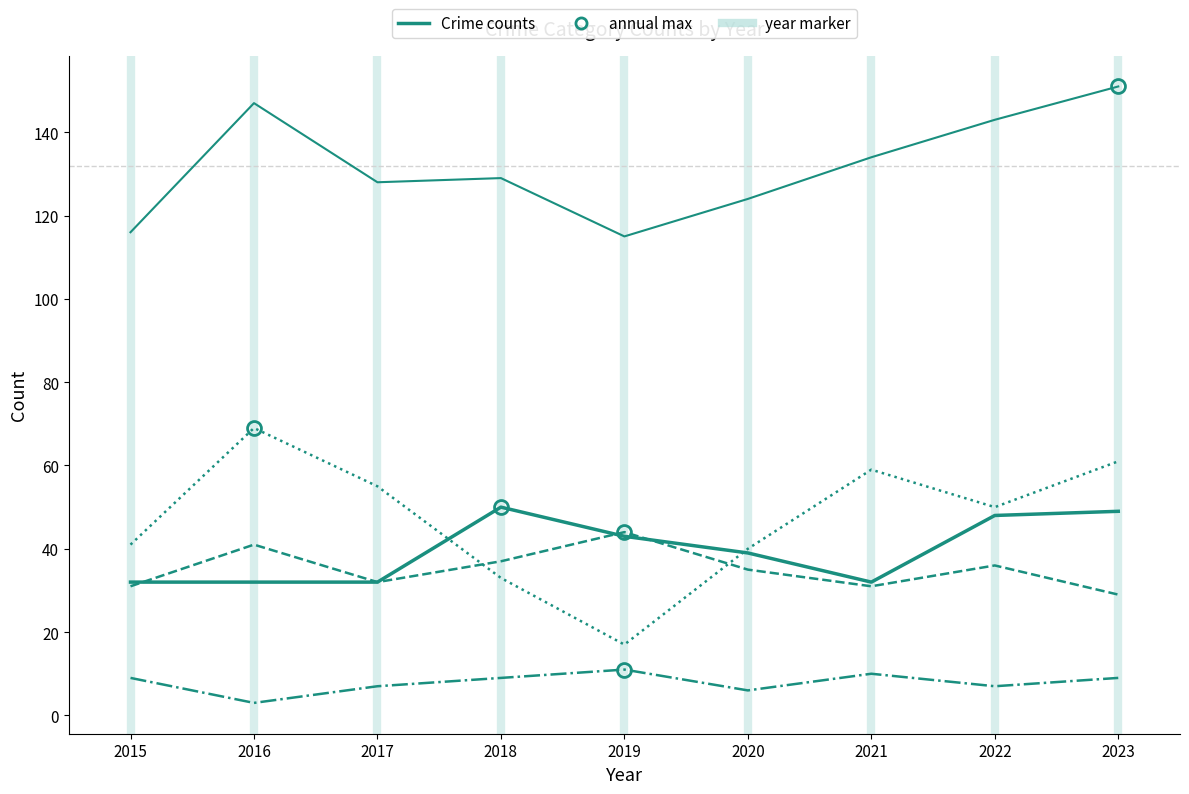

Does the chart display data point markers on the line(s)?

No